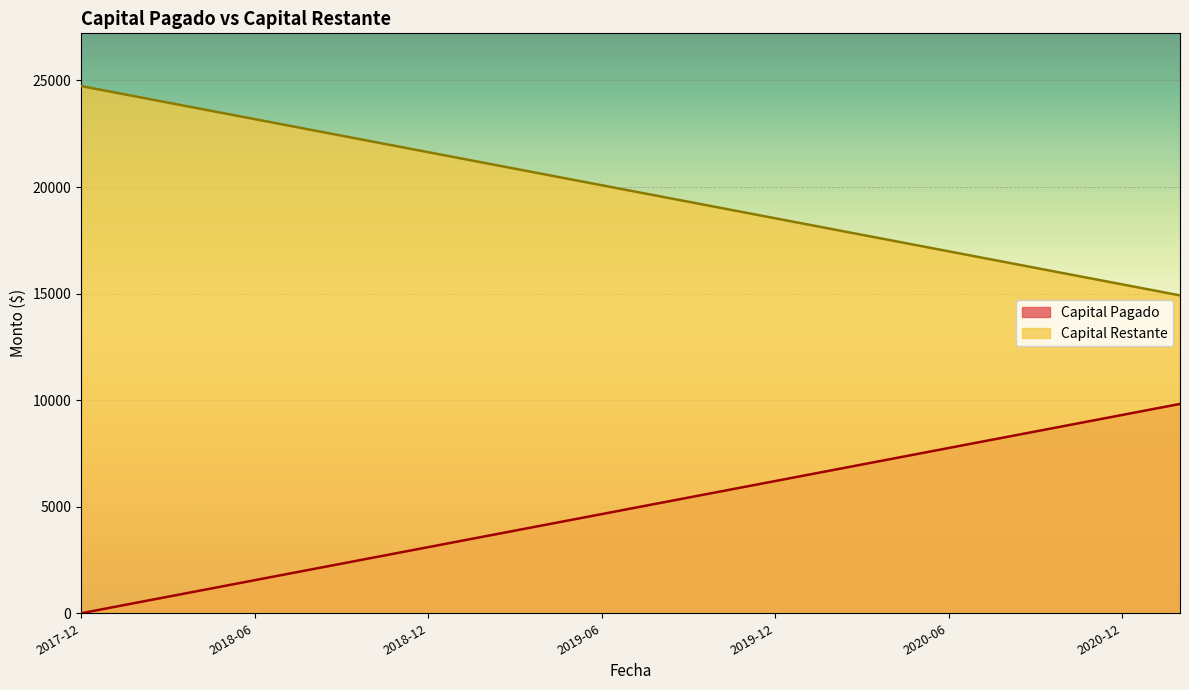

Which category has the lowest value in the Capital Restante series?

2021-02-05